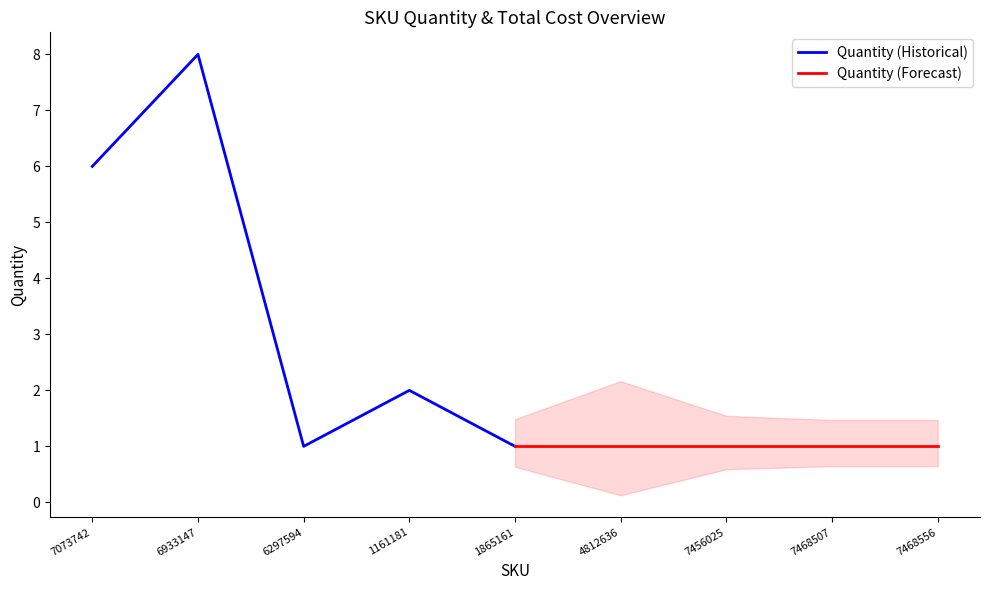

Where is the first local maximum for Quantity (Historical)?

6933147